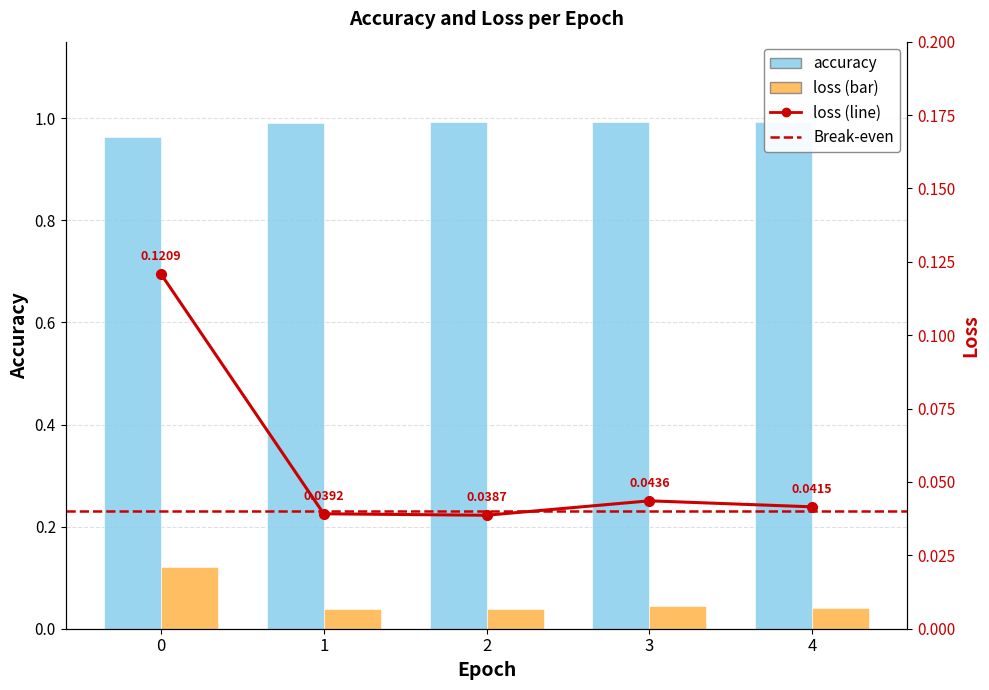

What is the sum of the loss values at 2 and 1?

0.1